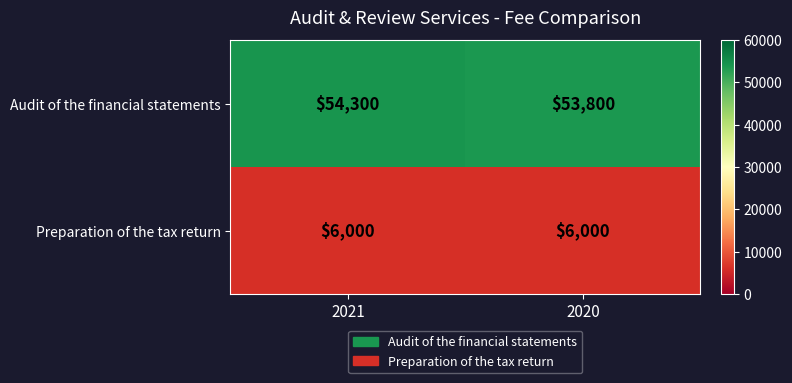

True or false: Audit of the financial statements has a value of 53800 at 2020.

True